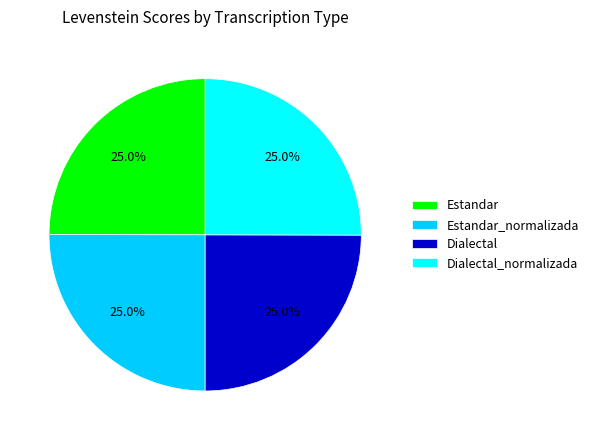

Is there any slice that represents more than half of the pie?

No